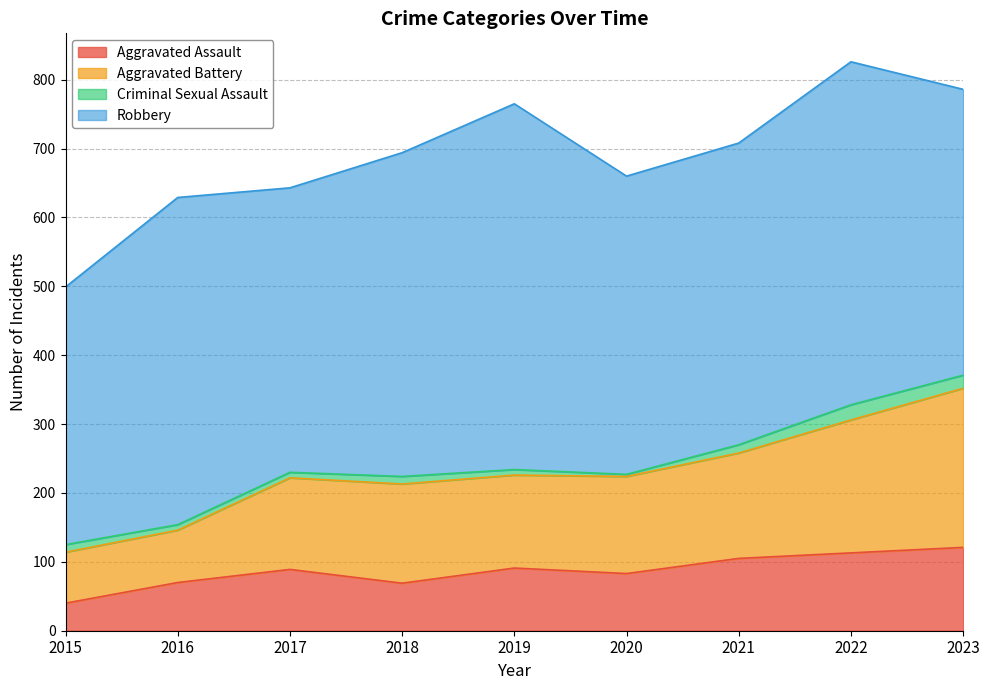

True or false: Aggravated Assault has a value of 70 at 2023.

False